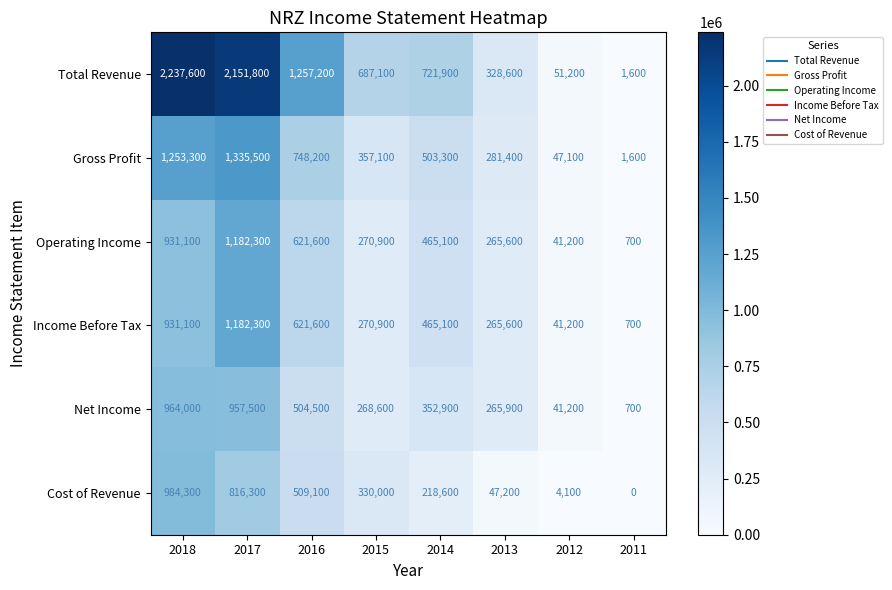

Is the value of Operating Income at 2017 greater than the value of Gross Profit at 2011?

Yes